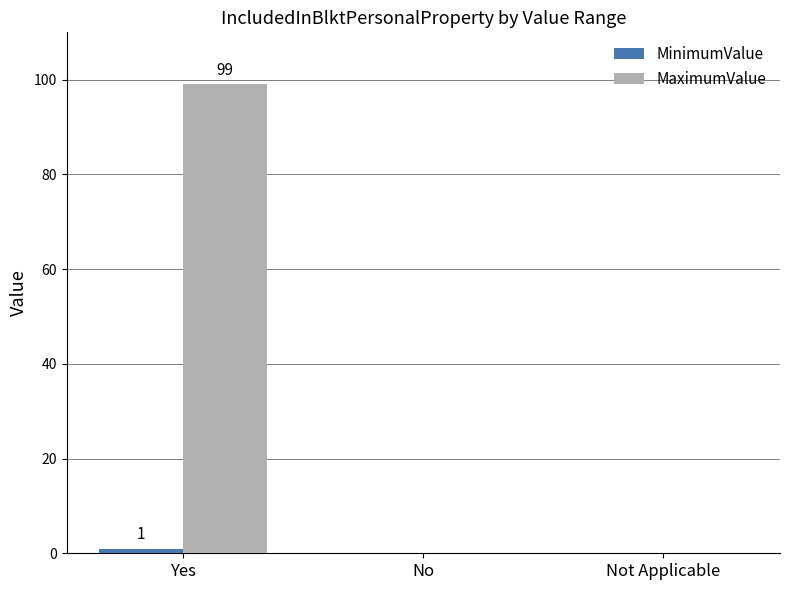

Which series has the largest total across all categories?

MaximumValue